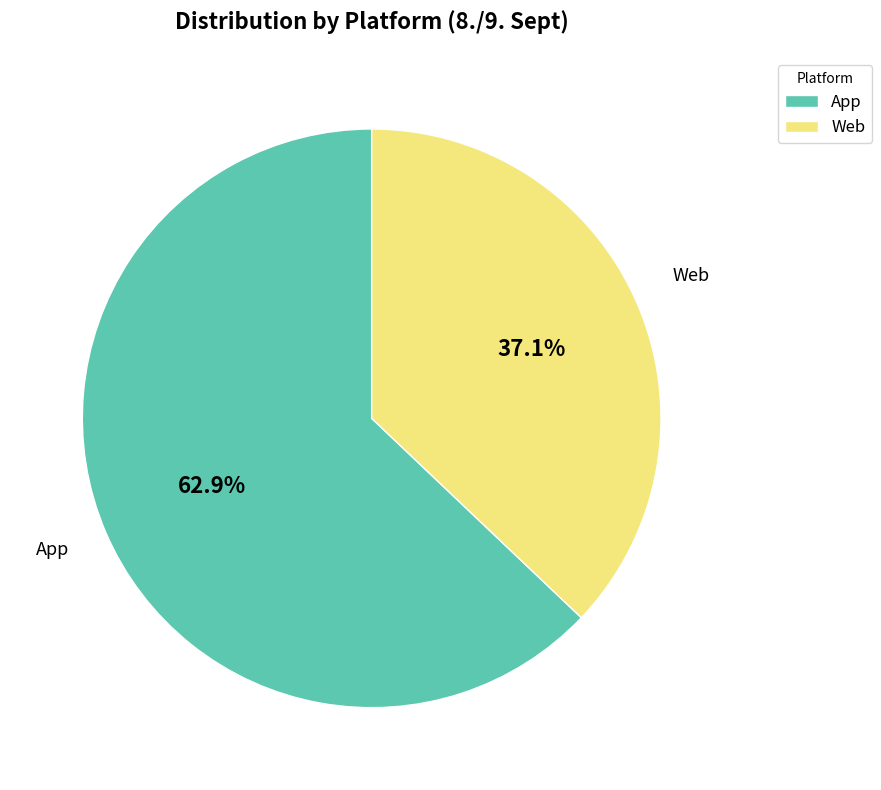

How much of the chart is everything except Web?

62.9%